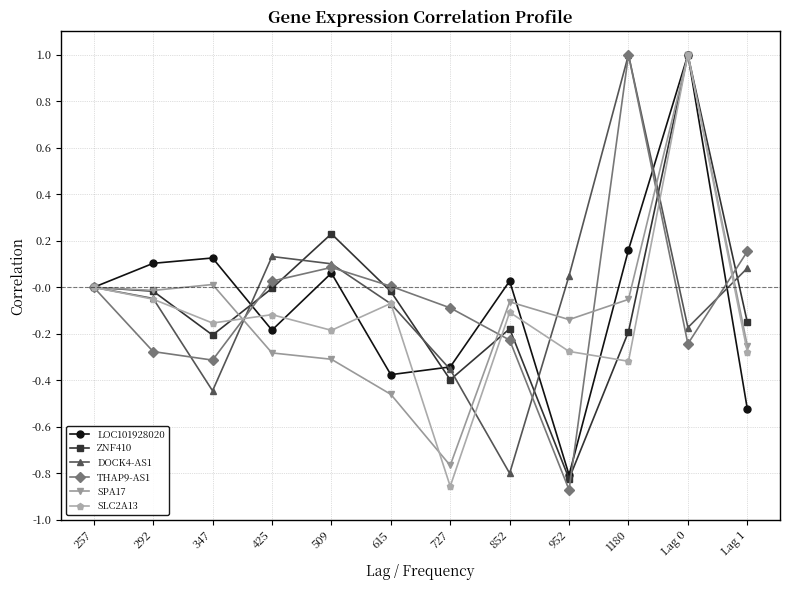

What is the total value across all series at Lag 1?

-1.0